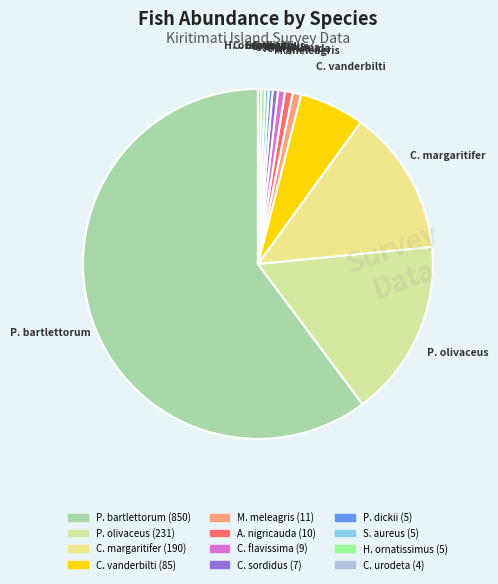

How many segments does this pie chart have?

12